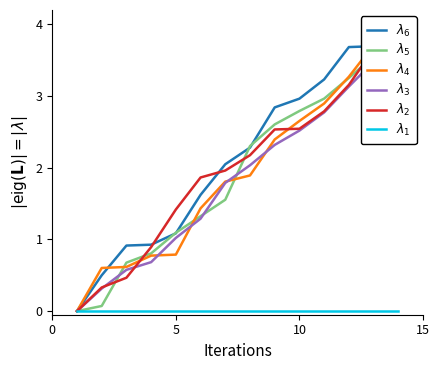

Reading left to right, what are all the values shown in this chart?

$\lambda_6$: 0.0	0.5	0.9	0.9	1.1	1.6	2.0	2.3	2.8	3.0	3.2	3.7	3.7	4.0
$\lambda_5$: 0.0	0.1	0.7	0.8	1.1	1.3	1.6	2.3	2.6	2.8	3.0	3.3	3.6	4.0
$\lambda_4$: 0.0	0.6	0.6	0.8	0.8	1.4	1.8	1.9	2.4	2.7	2.9	3.3	3.7	4.0
$\lambda_3$: 0.0	0.3	0.6	0.7	1.0	1.3	1.8	2.0	2.3	2.5	2.8	3.1	3.5	4.0
$\lambda_2$: 0.0	0.3	0.5	0.9	1.4	1.9	2.0	2.2	2.5	2.5	2.8	3.2	3.7	4.0
$\lambda_1$: 0.0	0.0	0.0	0.0	0.0	0.0	0.0	0.0	0.0	0.0	0.0	0.0	0.0	0.0